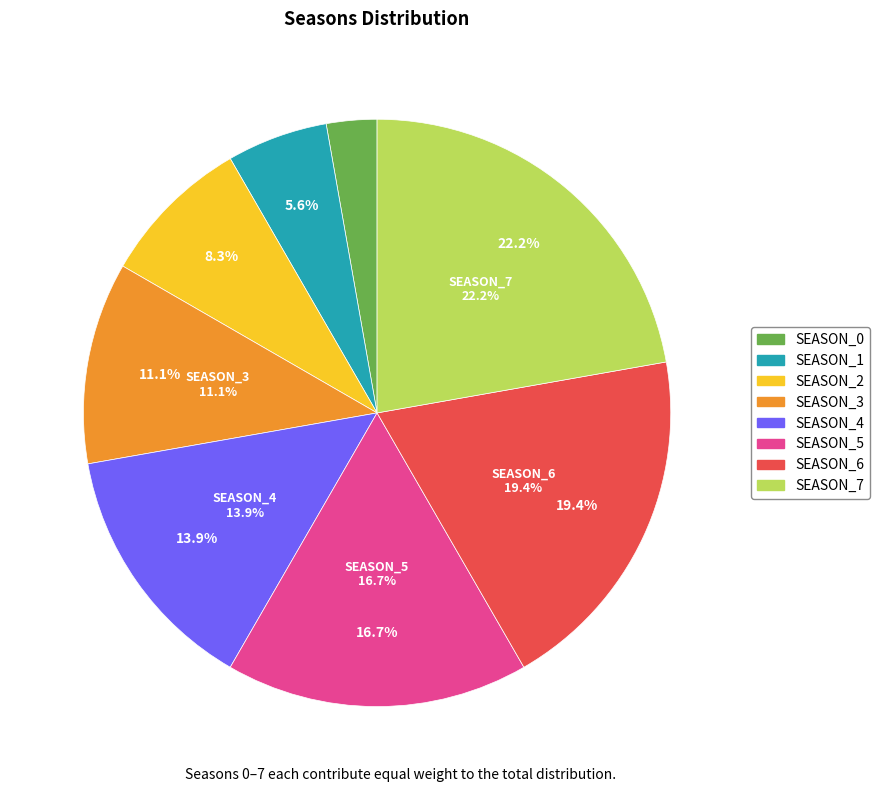

How many segments does this pie chart have?

8